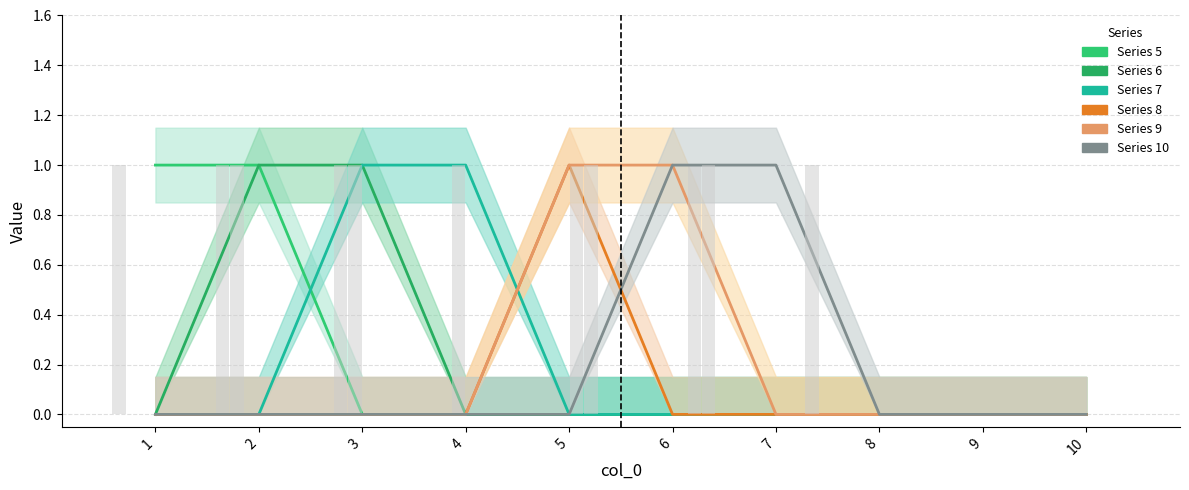

Between 1 and 4, which series saw the biggest shift?

5